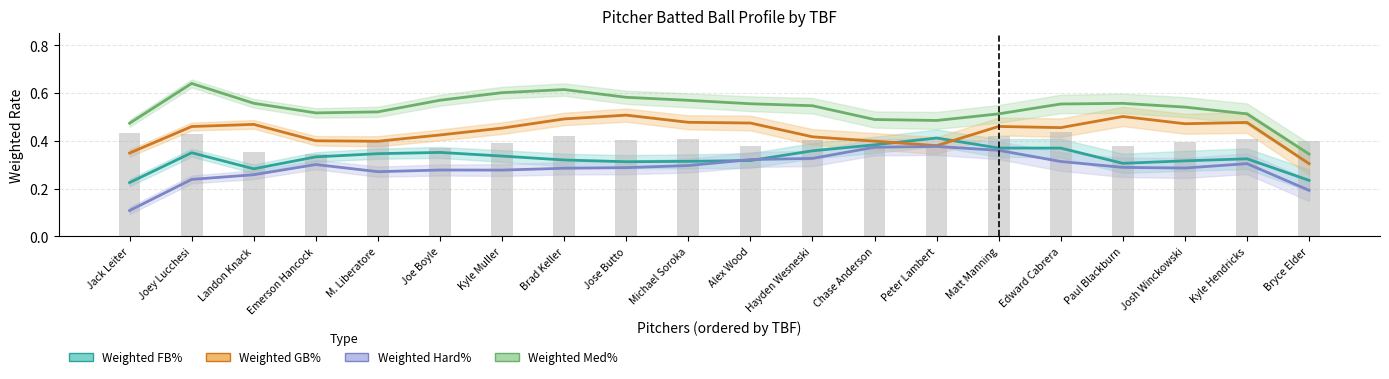

What is the difference between the maximum and minimum values in the Weighted Med% series?

0.3